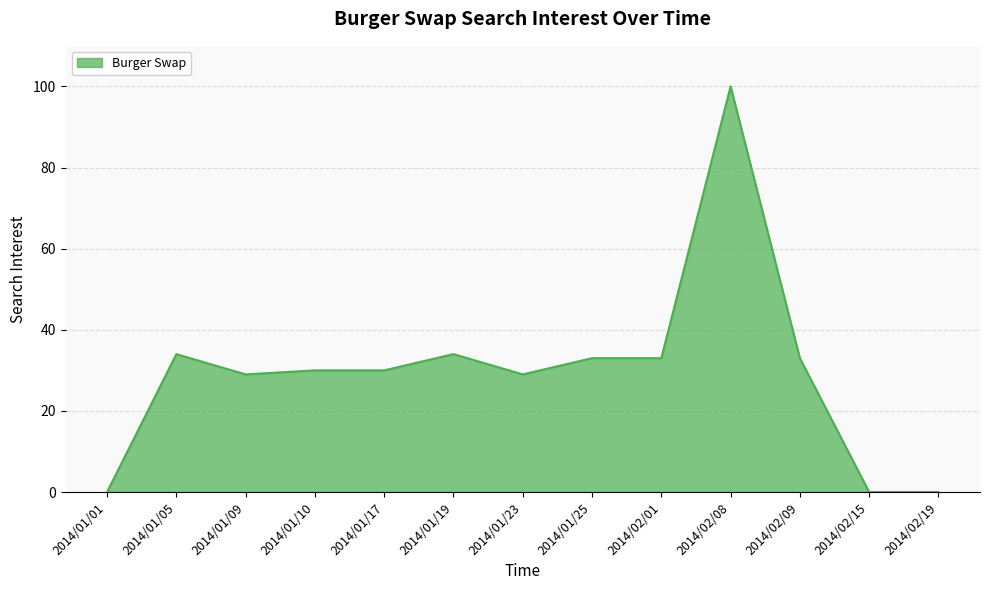

Does the chart display data point markers on the line(s)?

No